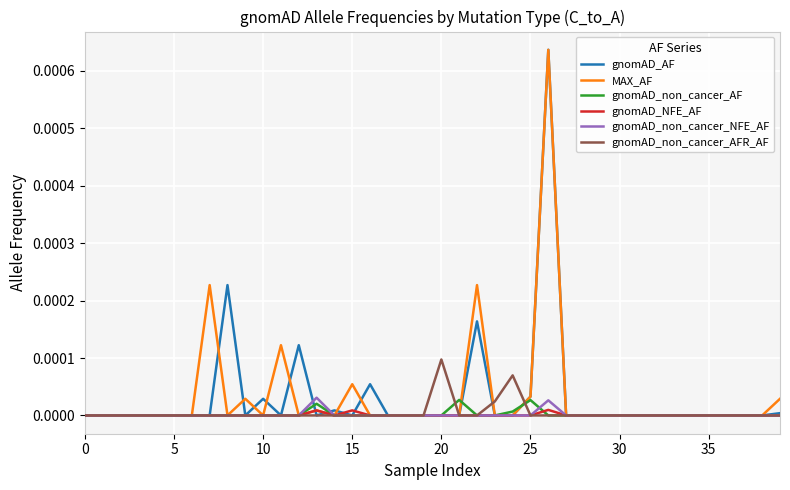

Which series has the largest total across all categories?

MAX_AF